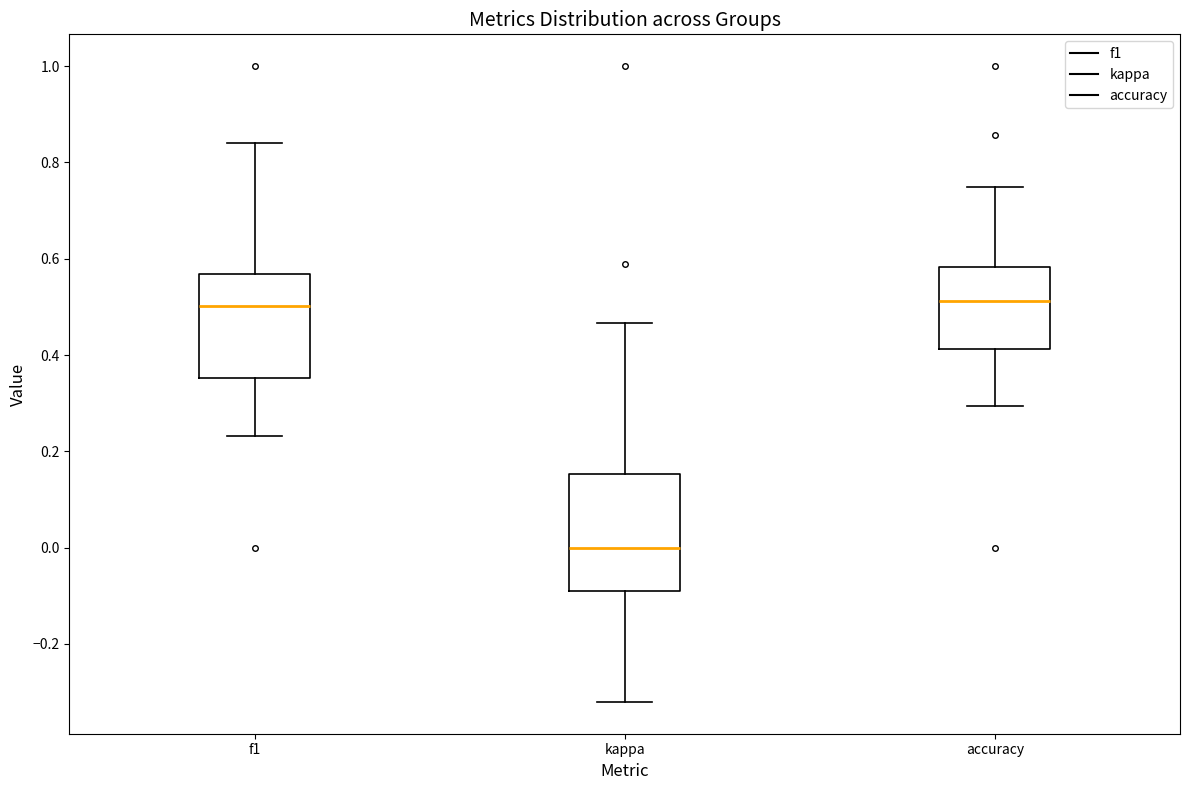

Where does the median line of the box for accuracy sit on the y-axis? The values are not printed on the chart, so give them approximately, as read against the axis.

0.52